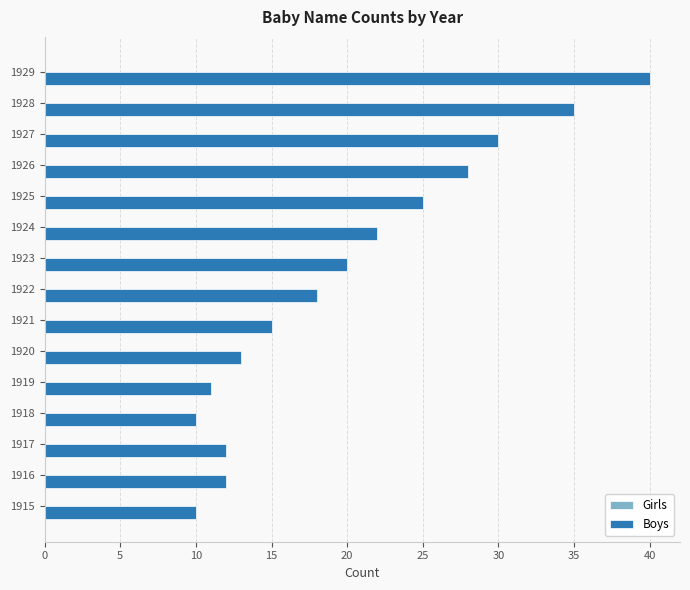

Which category has the highest value across all series?

1929